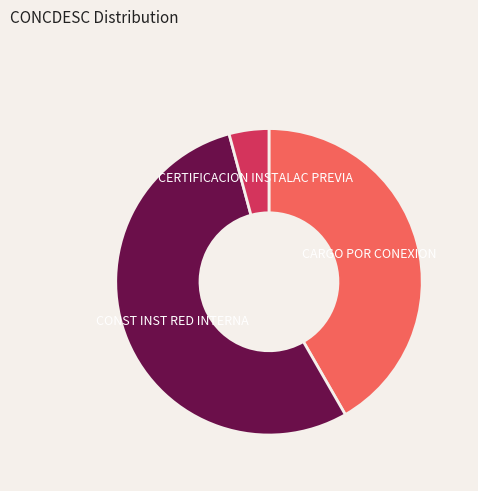

Does any single category account for the majority?

Yes